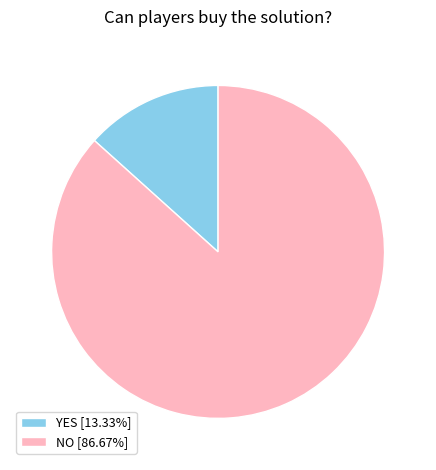

True or false: NO accounts for 78% of the total.

False